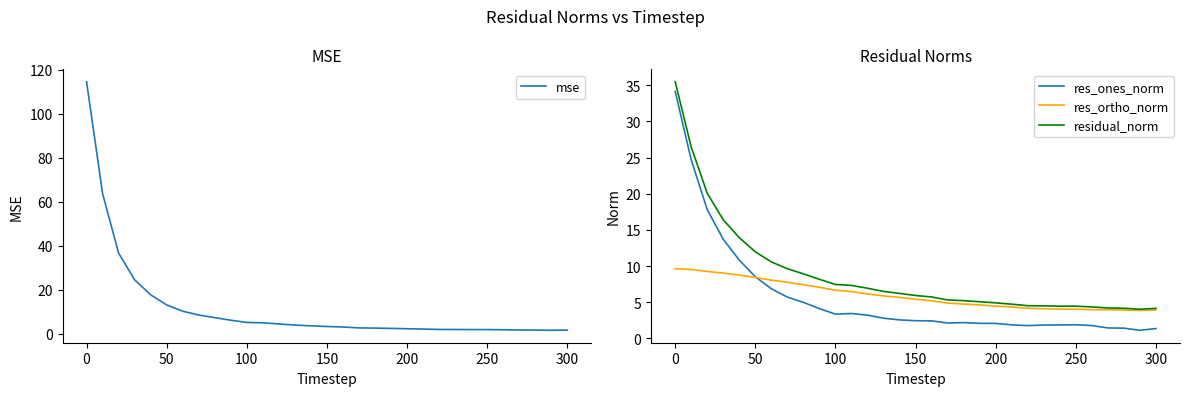

How many times do res_ortho_norm and res_ones_norm cross each other?

1